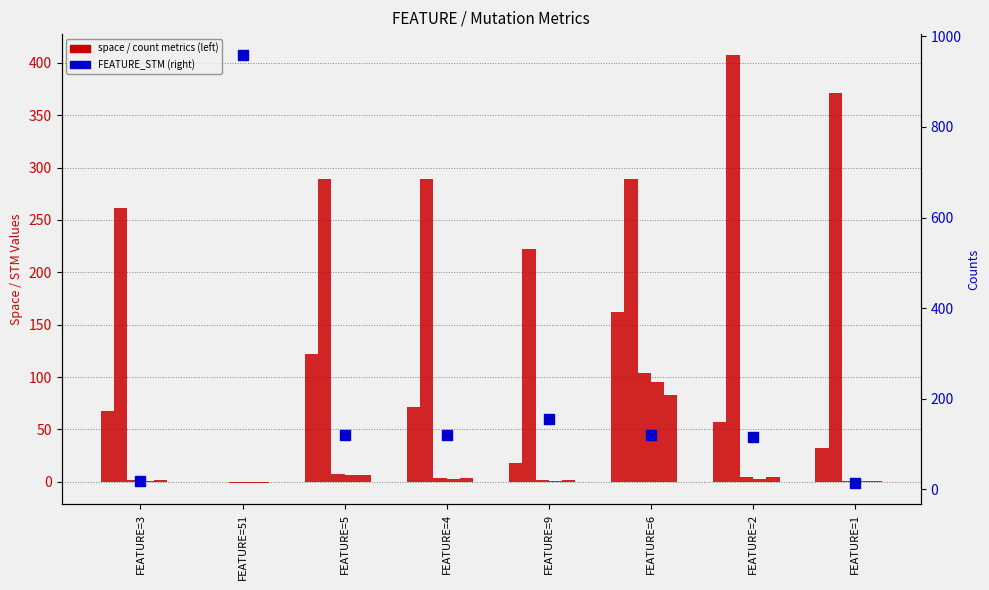

At how many categories does at least one series exceed 657?

1